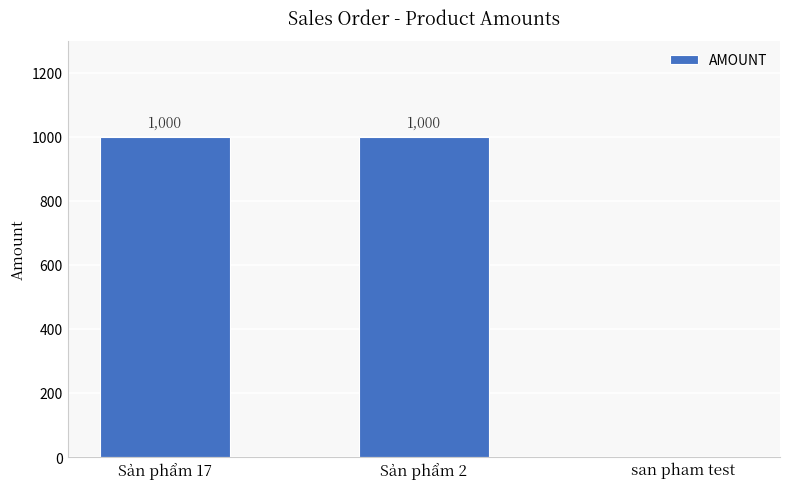

What is the greatest value displayed?

1000